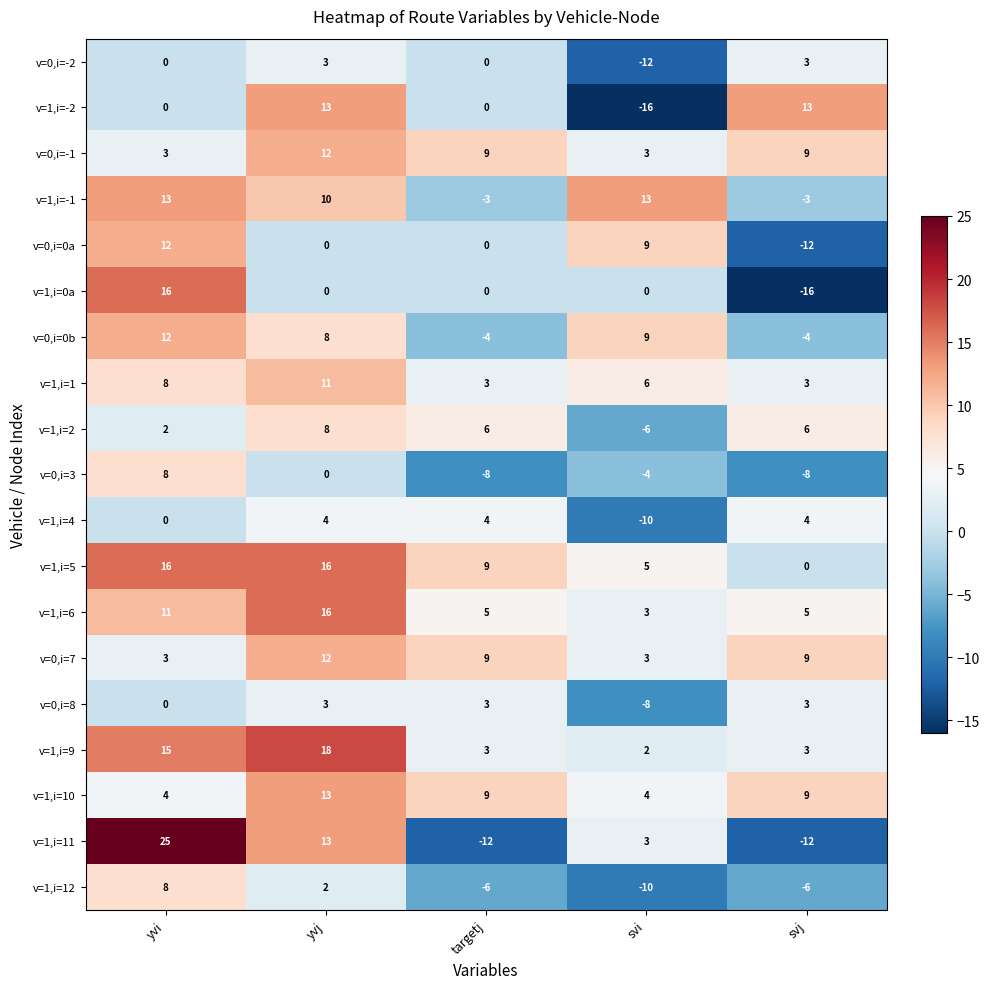

How many values in v=1,i=-1 are above zero?

3